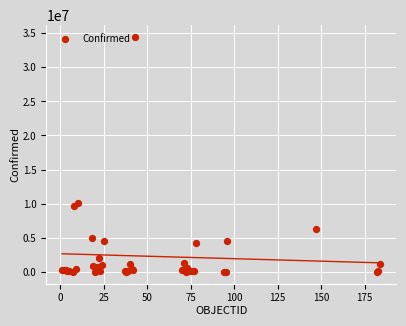

What Y value in the scatter plot is closest to 17242538?

10075747